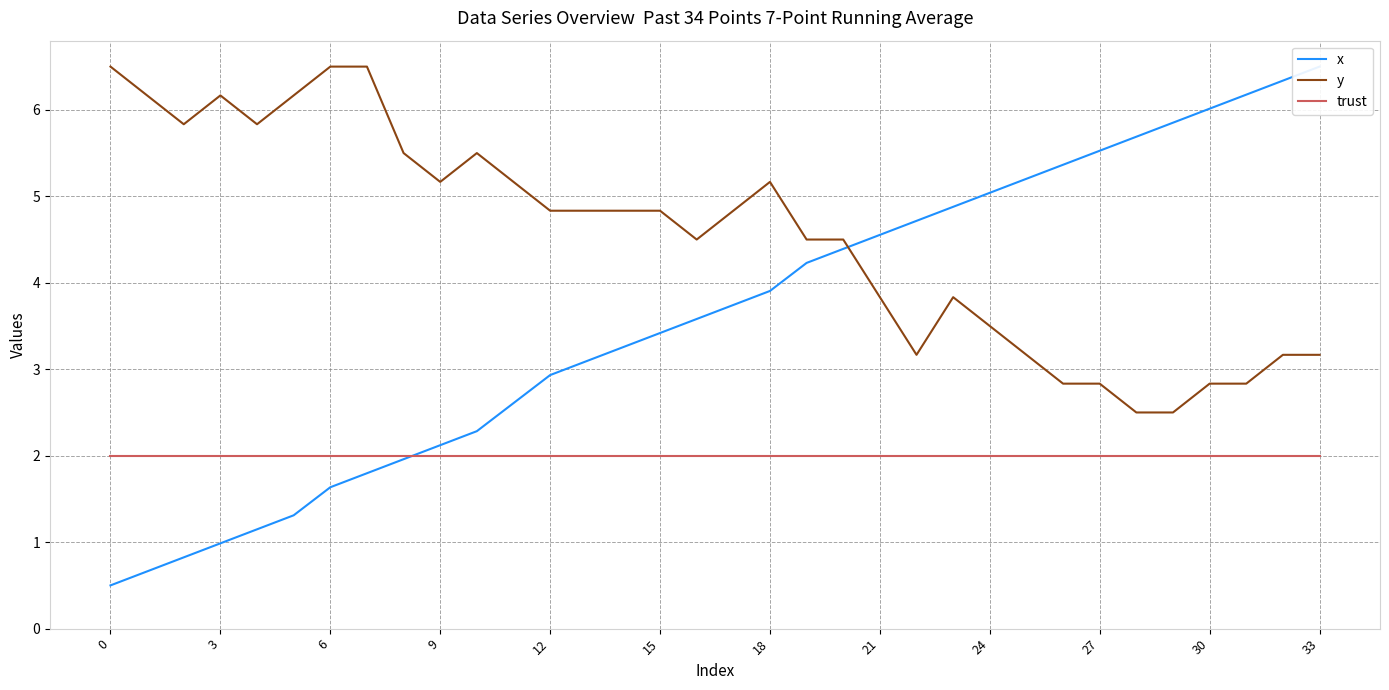

What is the highest value of the y series?

6.5